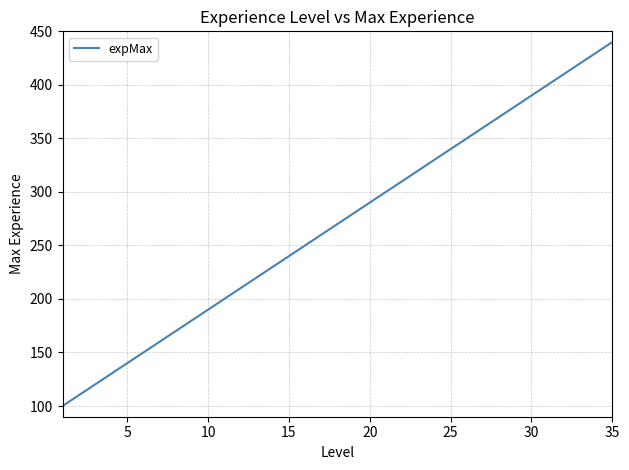

What is the minimum value shown in the chart?

100